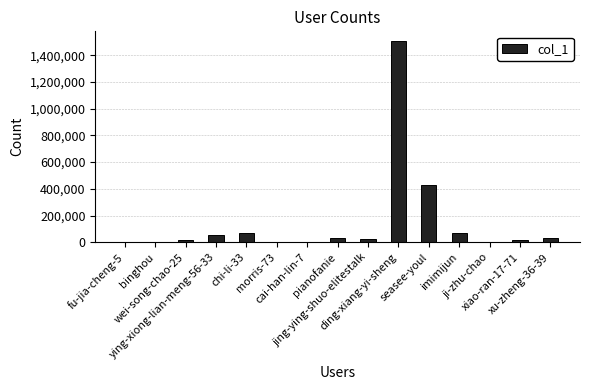

What is the maximum value shown in the chart?

1503675